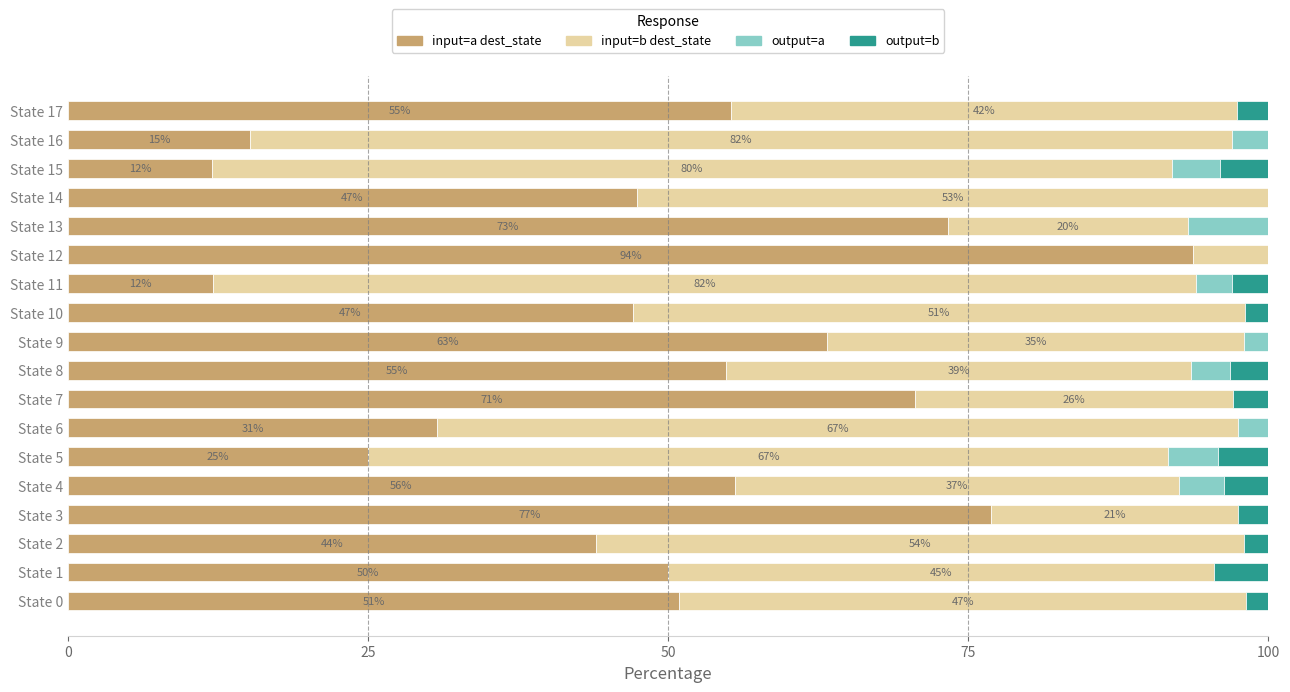

What is the sum of all input=a dest_state values?

877.9